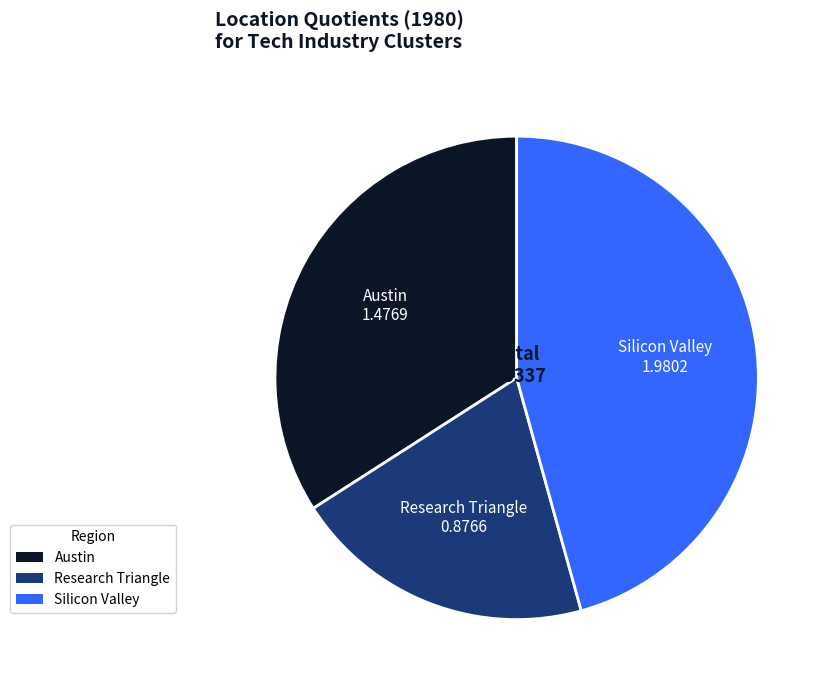

Rank the categories by value from lowest to highest.

Research Triangle, Austin, Silicon Valley